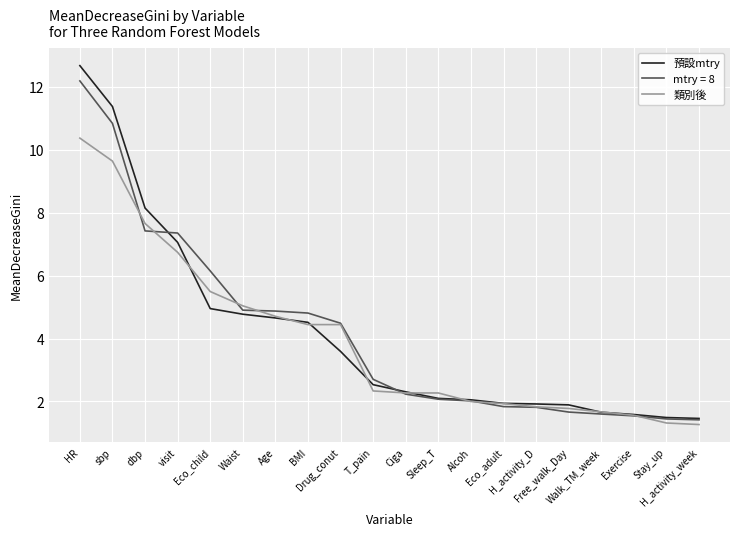

Does the chart have visible grid lines?

Yes